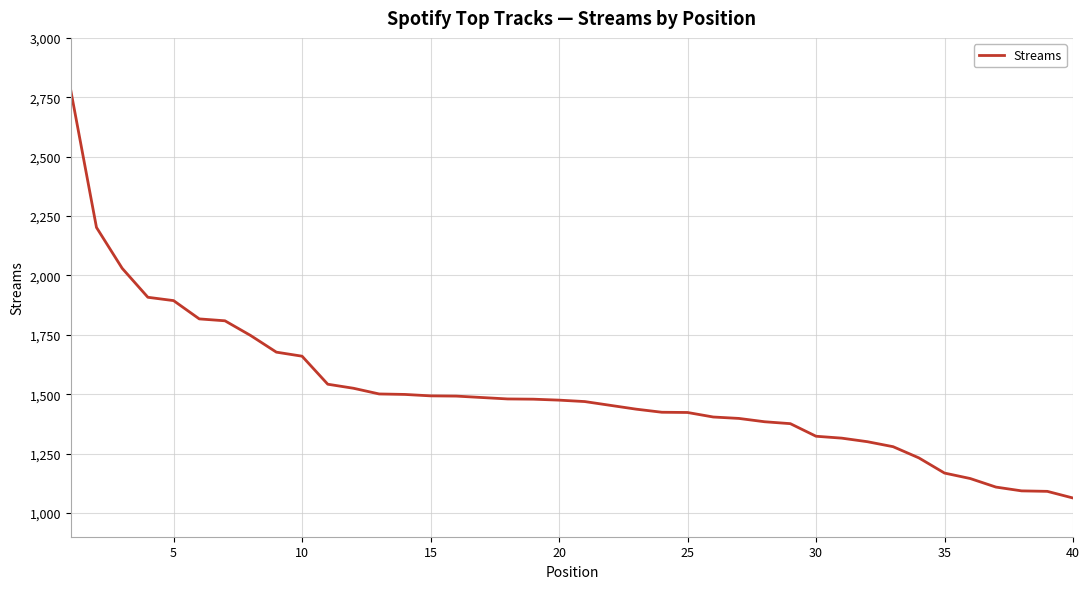

What is the smallest value displayed?

1063